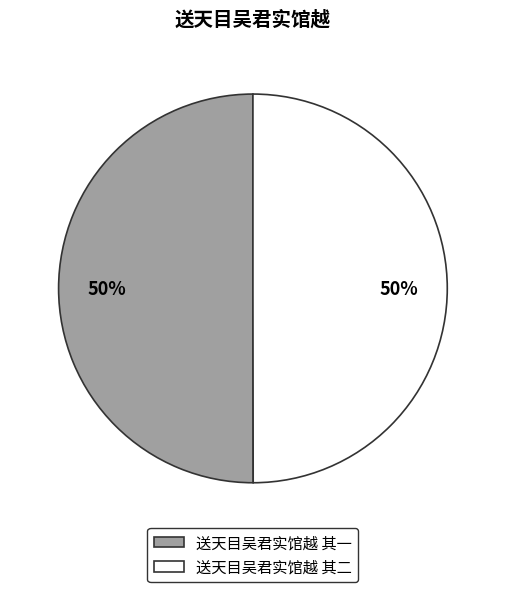

What percentage is the 送天目吴君实馆越 其一 slice, to the nearest percent?

50%